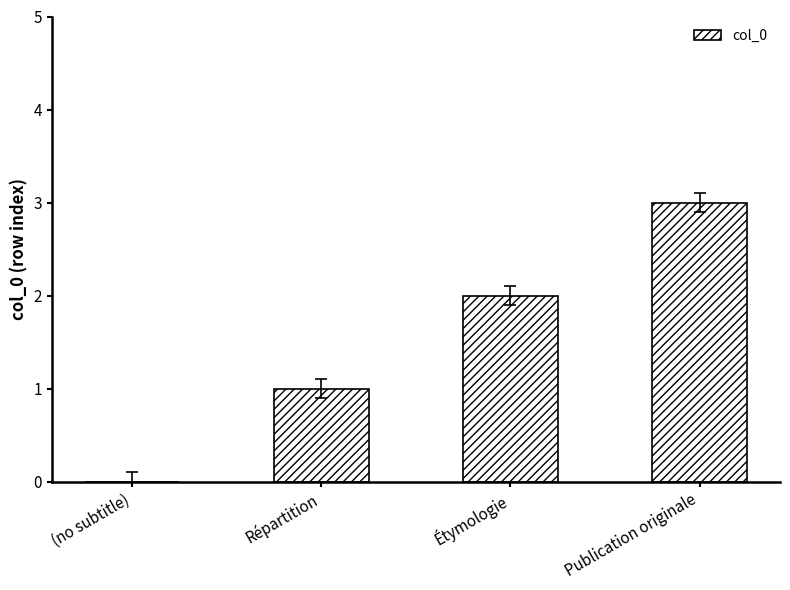

Reading left to right, extract all data points from this chart.

0	1	2	3